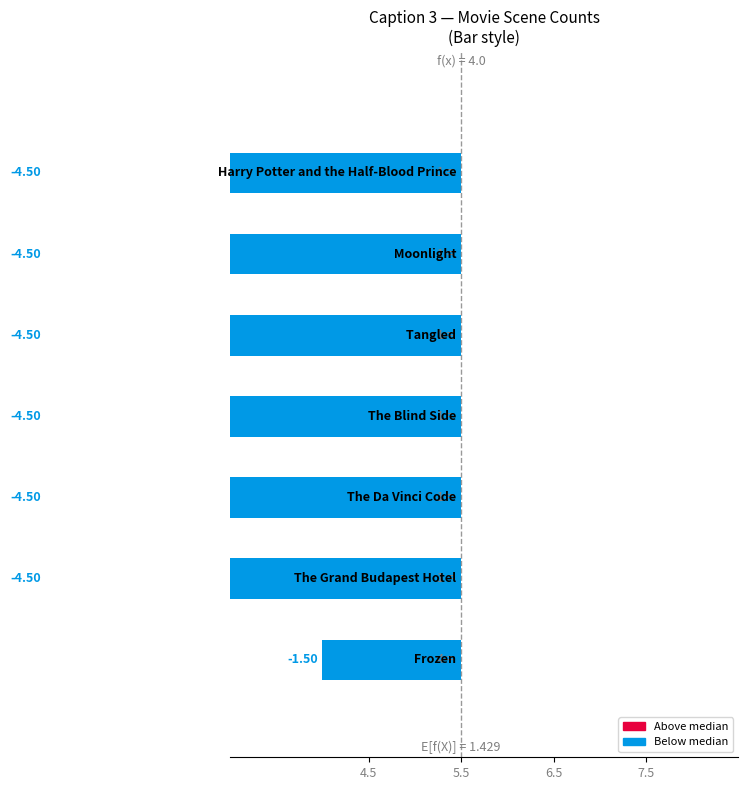

What is the average value?

-4.1